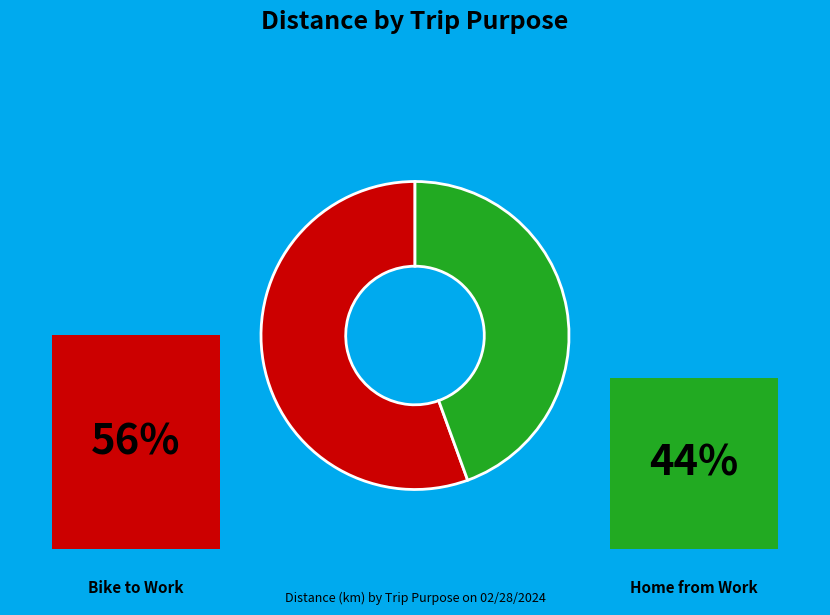

To the nearest percent, what is the combined percentage of Bike to Work and Home from Work?

100%